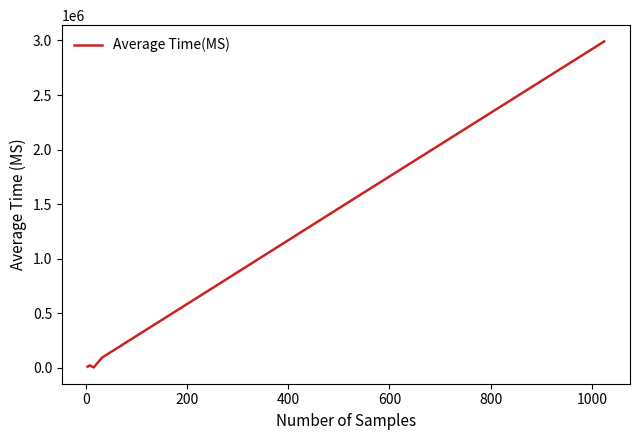

What is the difference between the maximum and minimum values?

2985865.0